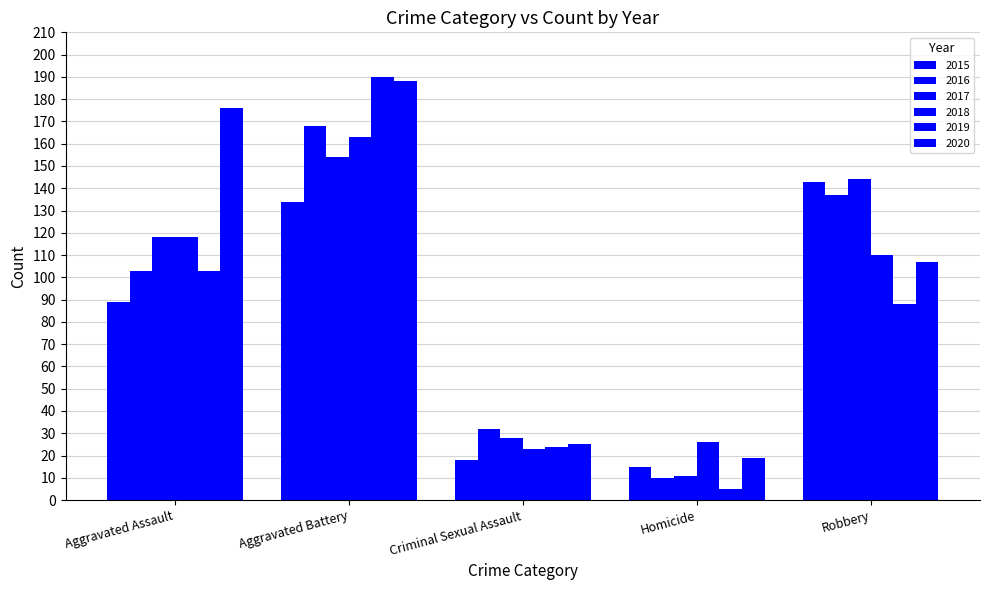

Does the chart contain any negative values?

No